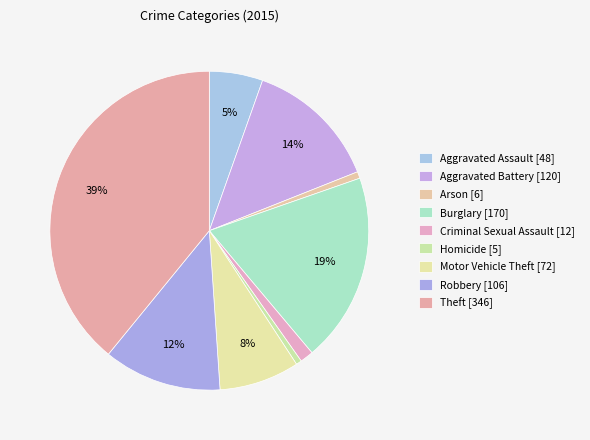

How many segments does this pie chart have?

9